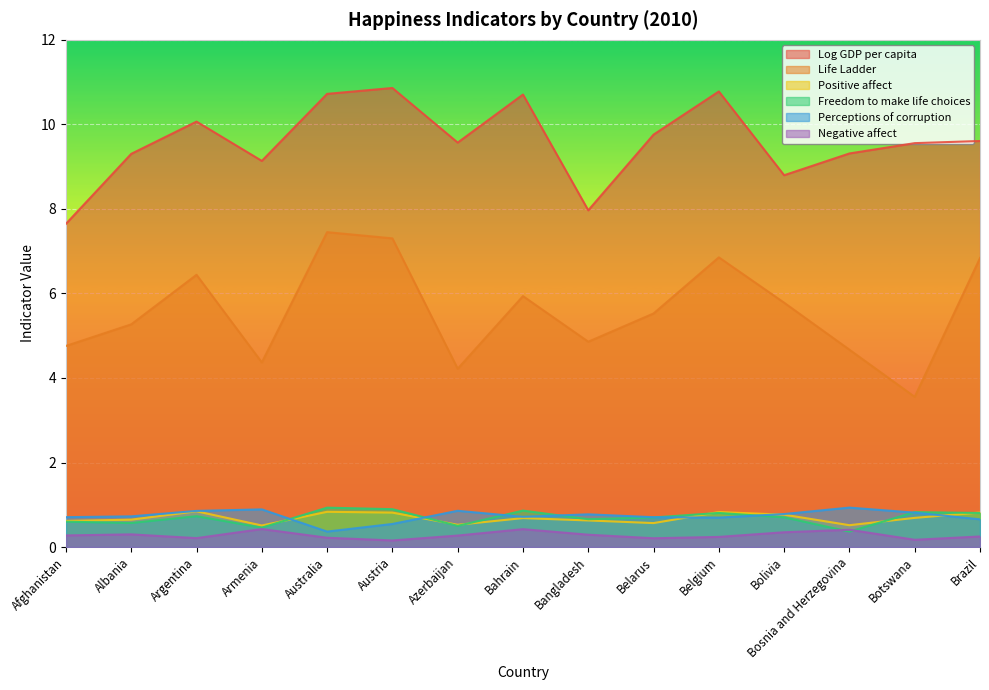

How many lines are shown in the chart?

6